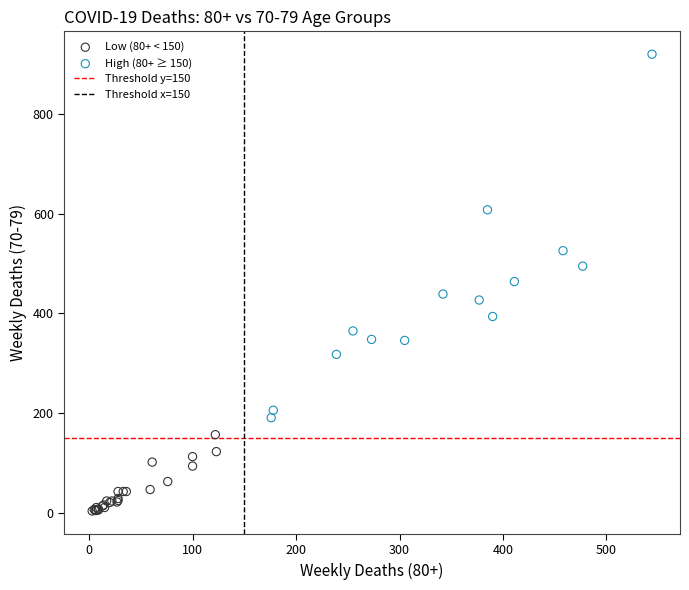

Which series has the widest spread of Y values?

High (80+ ≥ 150)